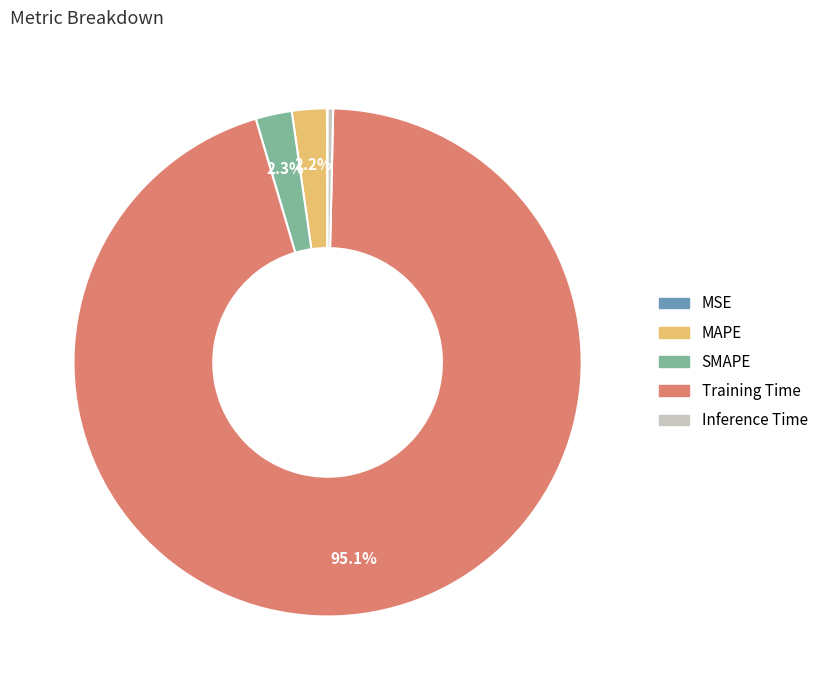

Which category accounts for the majority?

Training Time